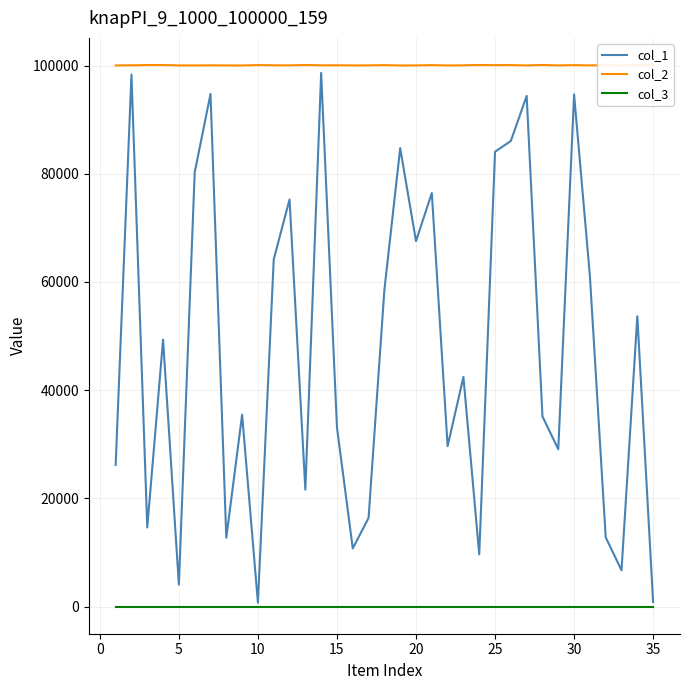

What is the difference between the highest and lowest values at 5?

100019